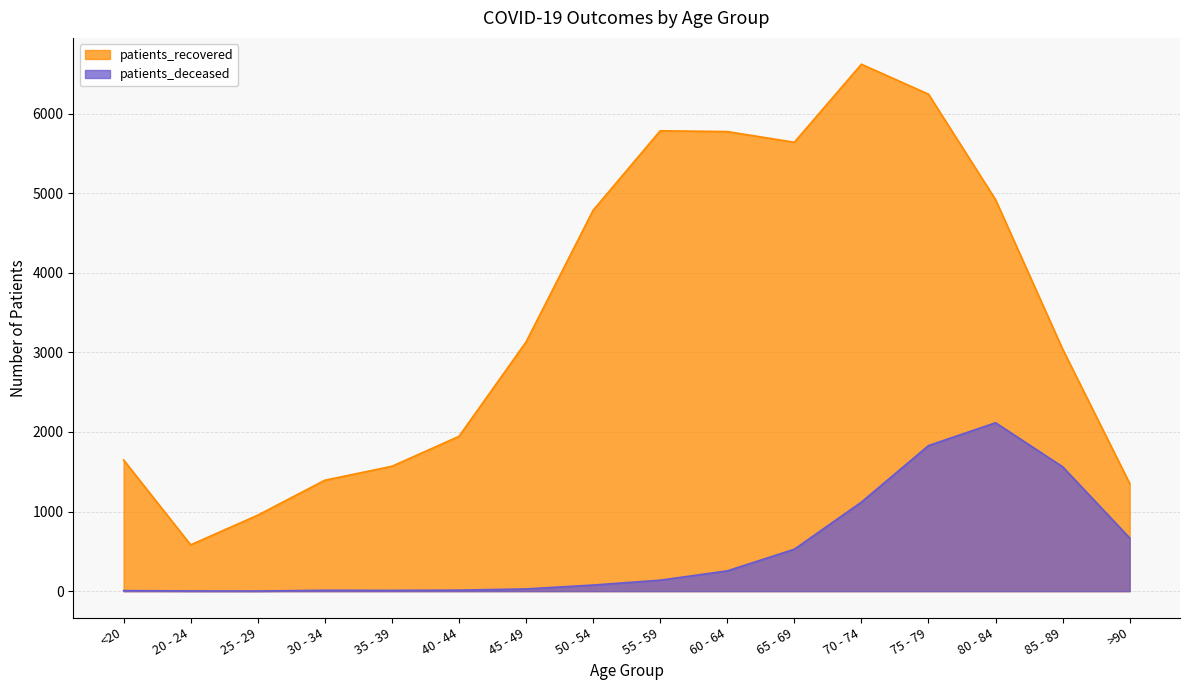

How many lines are shown in the chart?

2